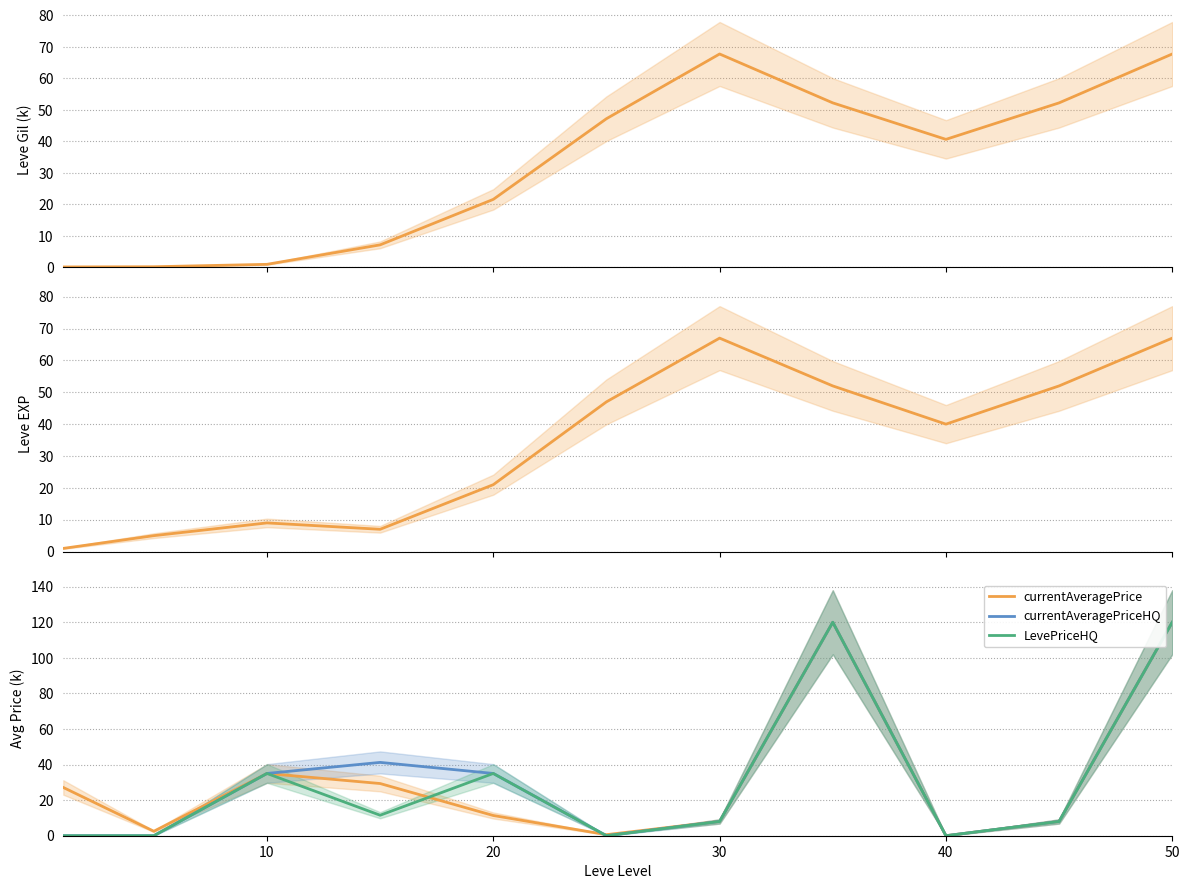

Is it true that currentAveragePrice equals 8.0 at 30?

True